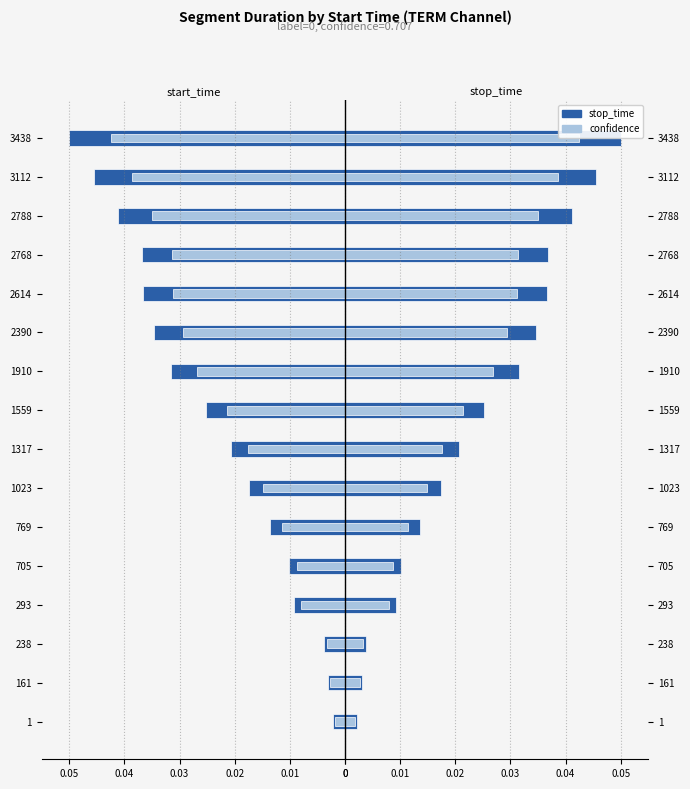

Between 293 and 2768, which series saw the biggest shift?

stop_time